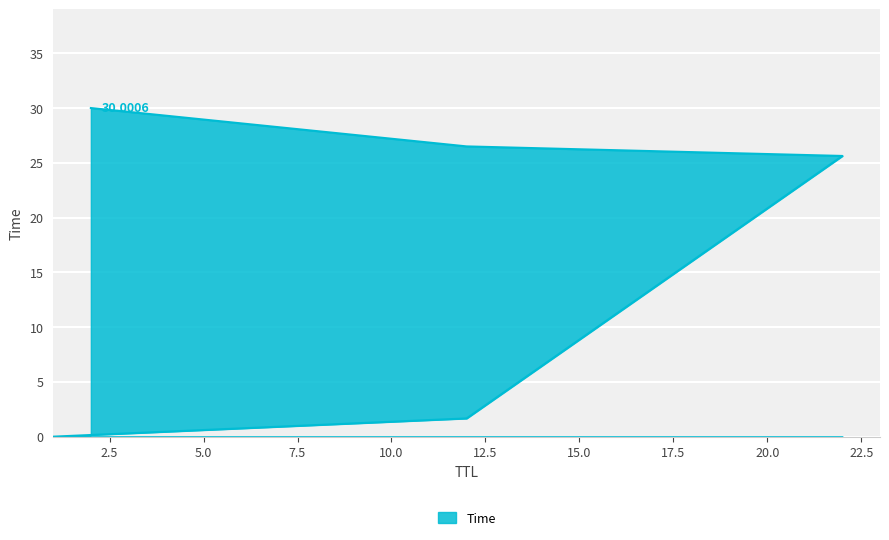

True or false: the data shows 17.0 at 2.

False